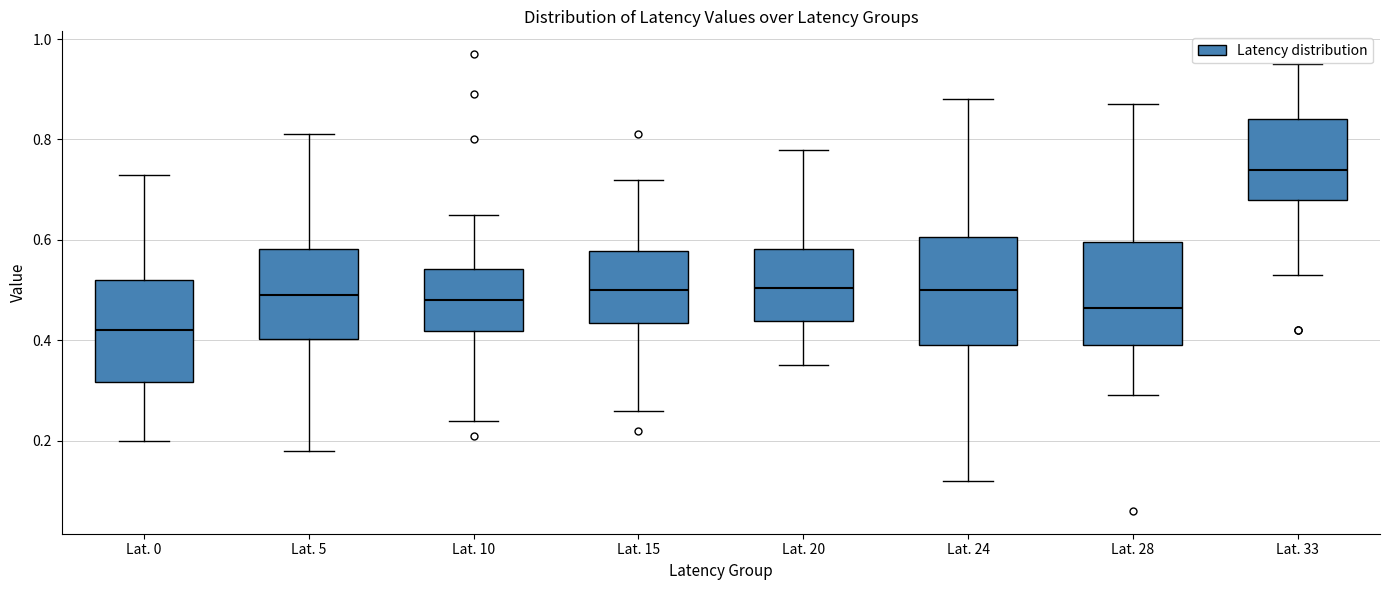

Where does the lower whisker of the box for Lat. 5 end on the y-axis? The values are not printed on the chart, so give them approximately, as read against the axis.

0.18